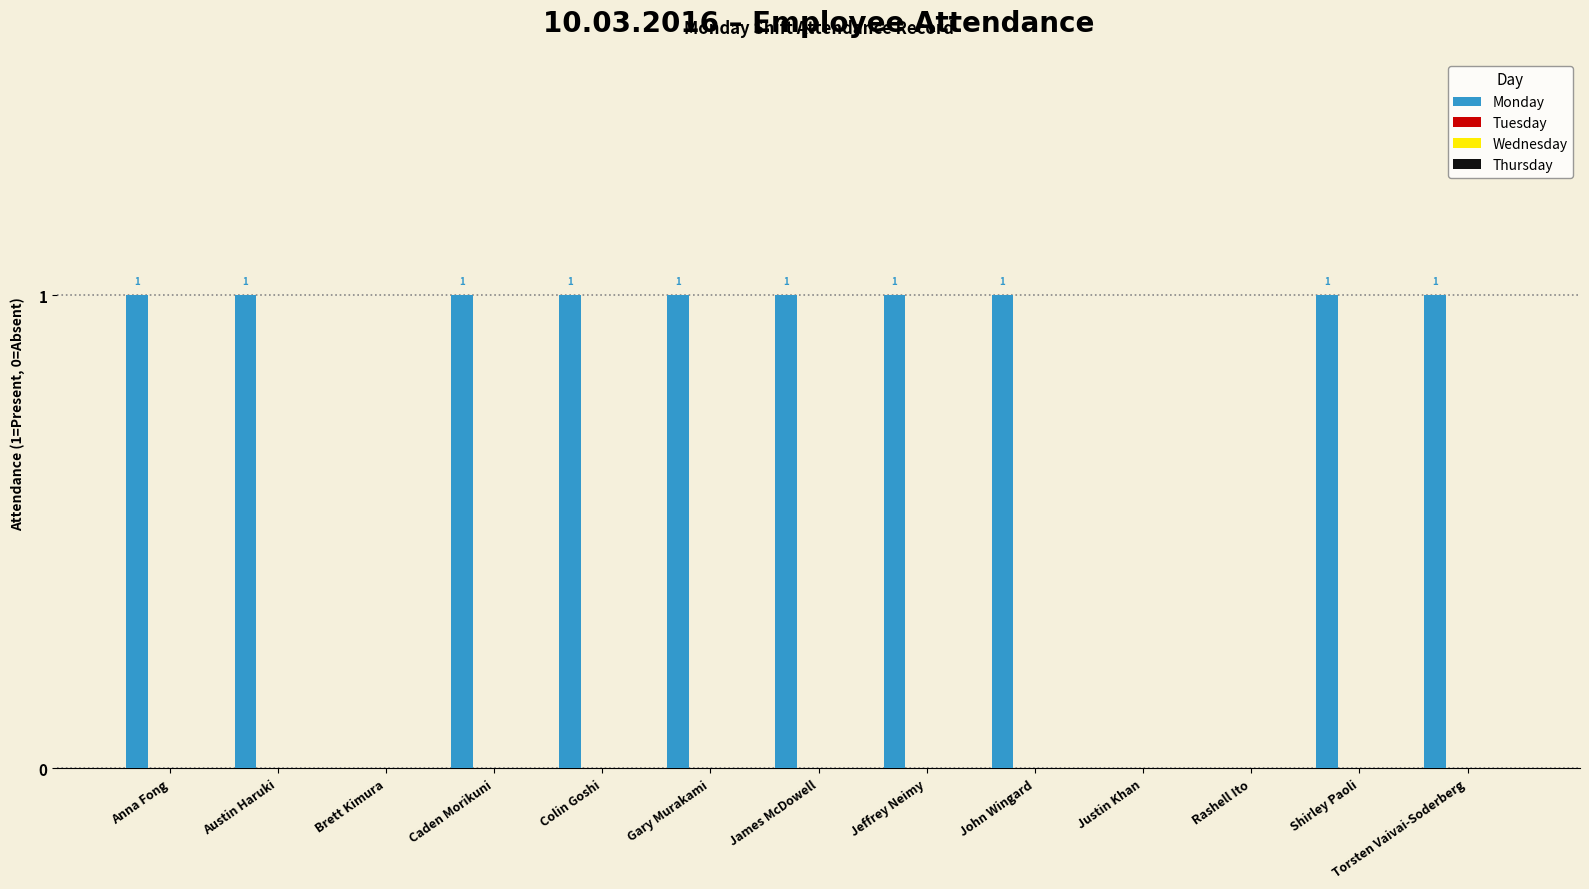

What is the sum of all values?

10